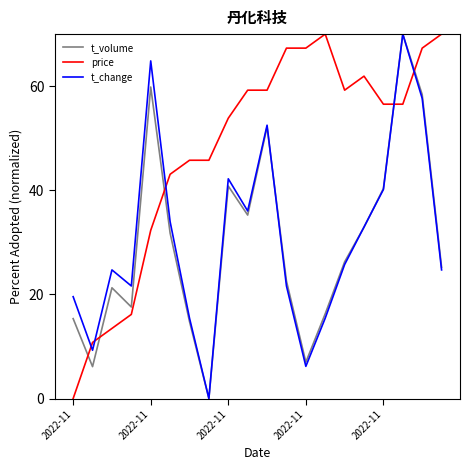

What is the highest value of the t_change series?

70.0